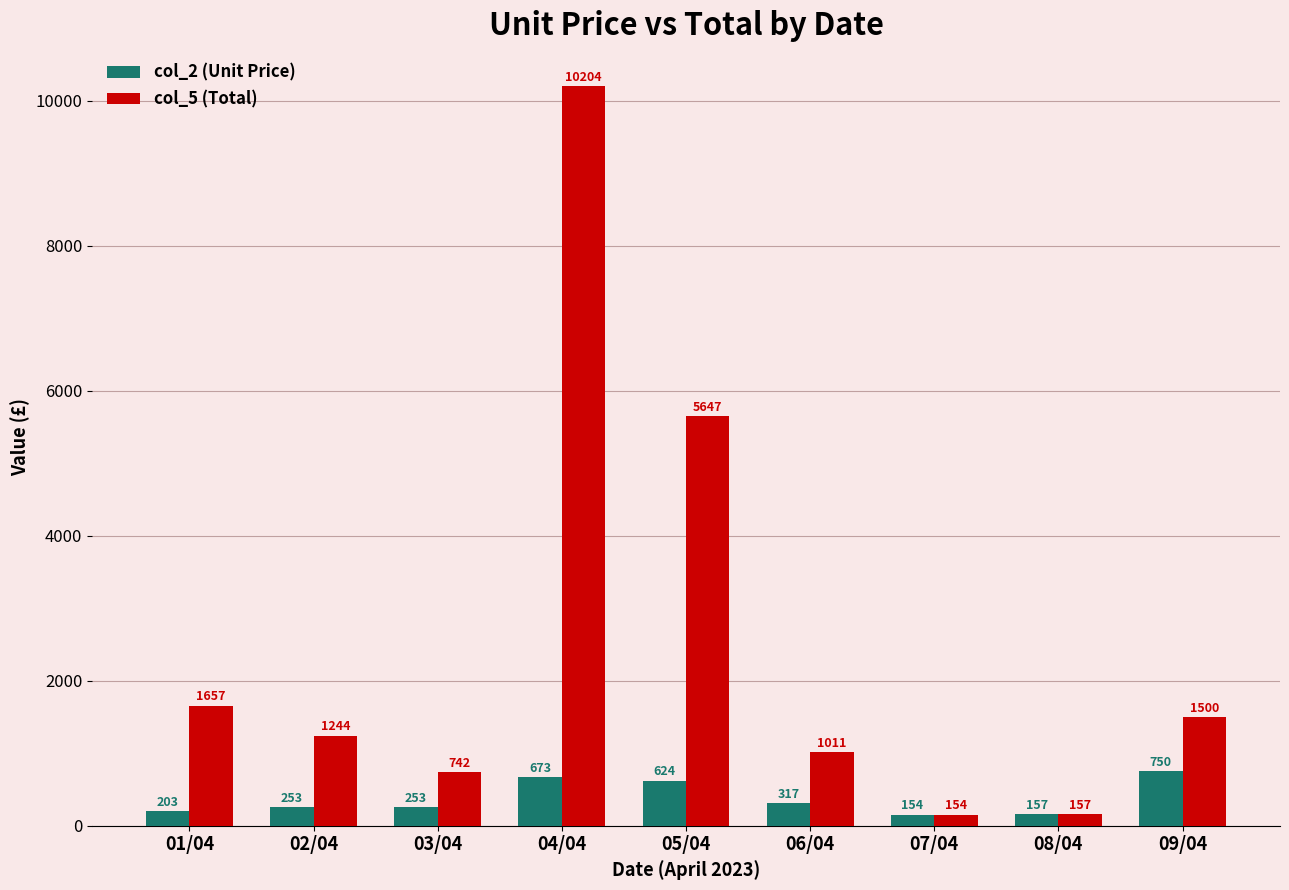

Rank the series by their average value, from lowest to highest.

col_2 (Unit Price), col_5 (Total)